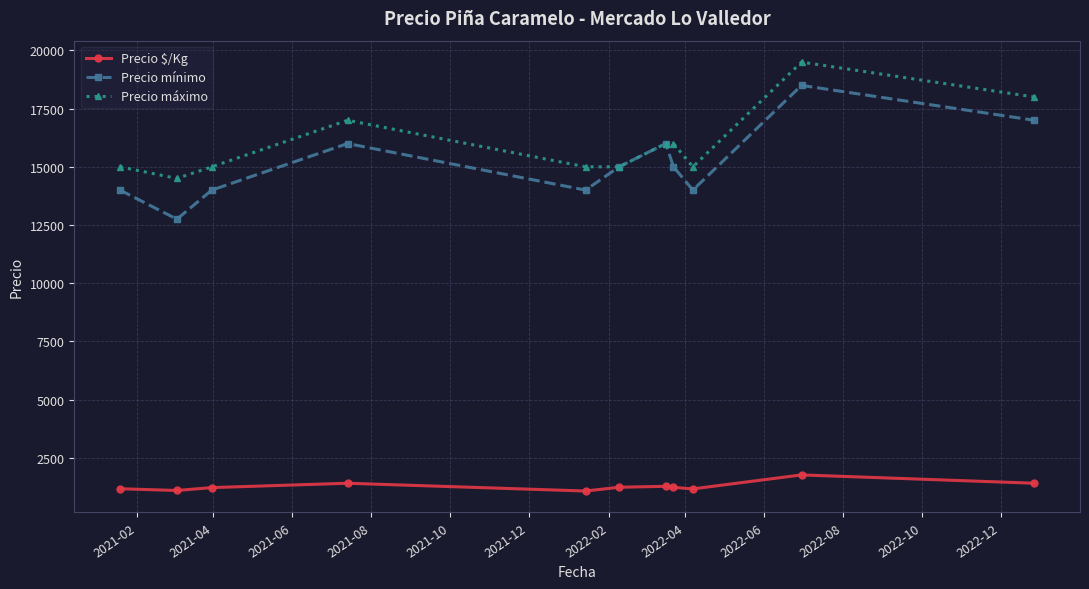

True or false: Precio mínimo and Precio $/Kg cross at least once.

False